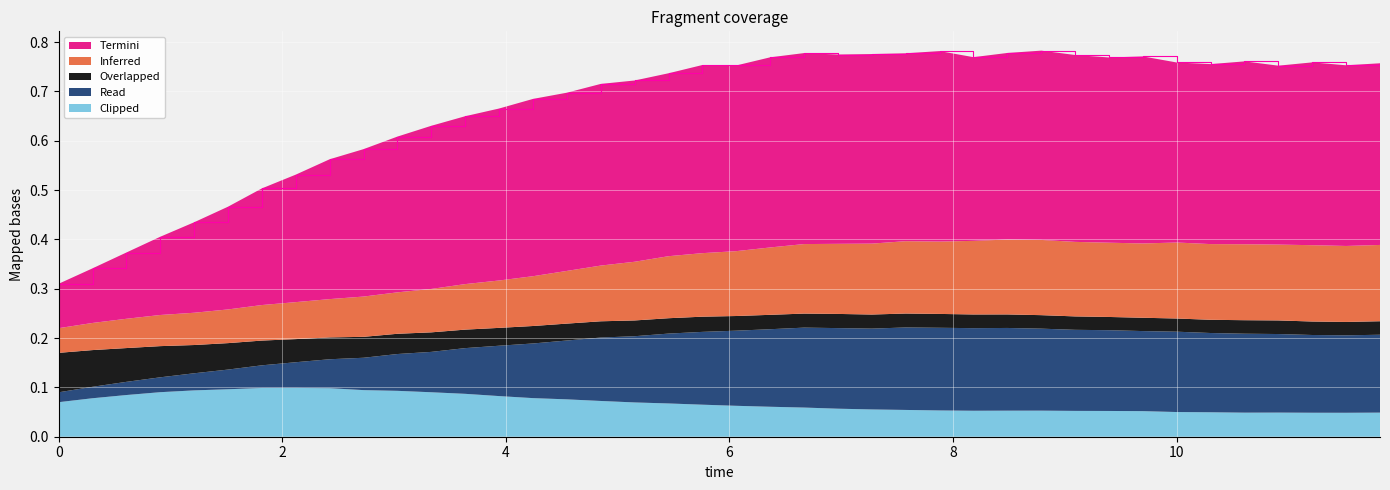

Reading left to right, extract all data points from this chart.

species_0: 0.1	0.1	0.1	0.2	0.2	0.2	0.2	0.3	0.3	0.3	0.3	0.3	0.3	0.3	0.4	0.4	0.4	0.4	0.4	0.4	0.4	0.4	0.4	0.4	0.4	0.4	0.4	0.4	0.4	0.4	0.4	0.4	0.4	0.4	0.4	0.4	0.4	0.4	0.4	0.4
species_1: 0.1	0.1	0.1	0.1	0.1	0.1	0.1	0.1	0.1	0.1	0.1	0.1	0.1	0.1	0.1	0.1	0.1	0.1	0.1	0.1	0.1	0.1	0.1	0.1	0.1	0.1	0.1	0.1	0.2	0.2	0.2	0.2	0.2	0.2	0.2	0.2	0.2	0.2	0.2	0.2
species_2: 0.1	0.1	0.1	0.1	0.1	0.1	0.1	0.0	0.0	0.0	0.0	0.0	0.0	0.0	0.0	0.0	0.0	0.0	0.0	0.0	0.0	0.0	0.0	0.0	0.0	0.0	0.0	0.0	0.0	0.0	0.0	0.0	0.0	0.0	0.0	0.0	0.0	0.0	0.0	0.0
species_3: 0.0	0.0	0.0	0.0	0.0	0.0	0.0	0.1	0.1	0.1	0.1	0.1	0.1	0.1	0.1	0.1	0.1	0.1	0.1	0.1	0.2	0.2	0.2	0.2	0.2	0.2	0.2	0.2	0.2	0.2	0.2	0.2	0.2	0.2	0.2	0.2	0.2	0.2	0.2	0.2
species_4: 0.1	0.1	0.1	0.1	0.1	0.1	0.1	0.1	0.1	0.1	0.1	0.1	0.1	0.1	0.1	0.1	0.1	0.1	0.1	0.1	0.1	0.1	0.1	0.1	0.1	0.1	0.1	0.1	0.1	0.1	0.1	0.1	0.1	0.1	0.0	0.0	0.0	0.0	0.0	0.0